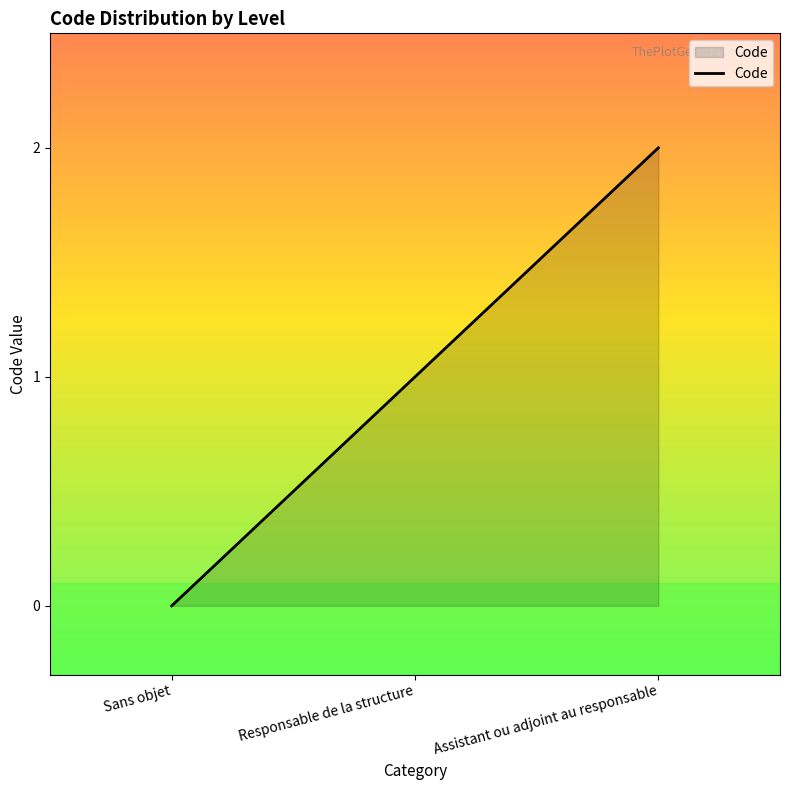

Is this an area chart (filled region under the line)?

Yes